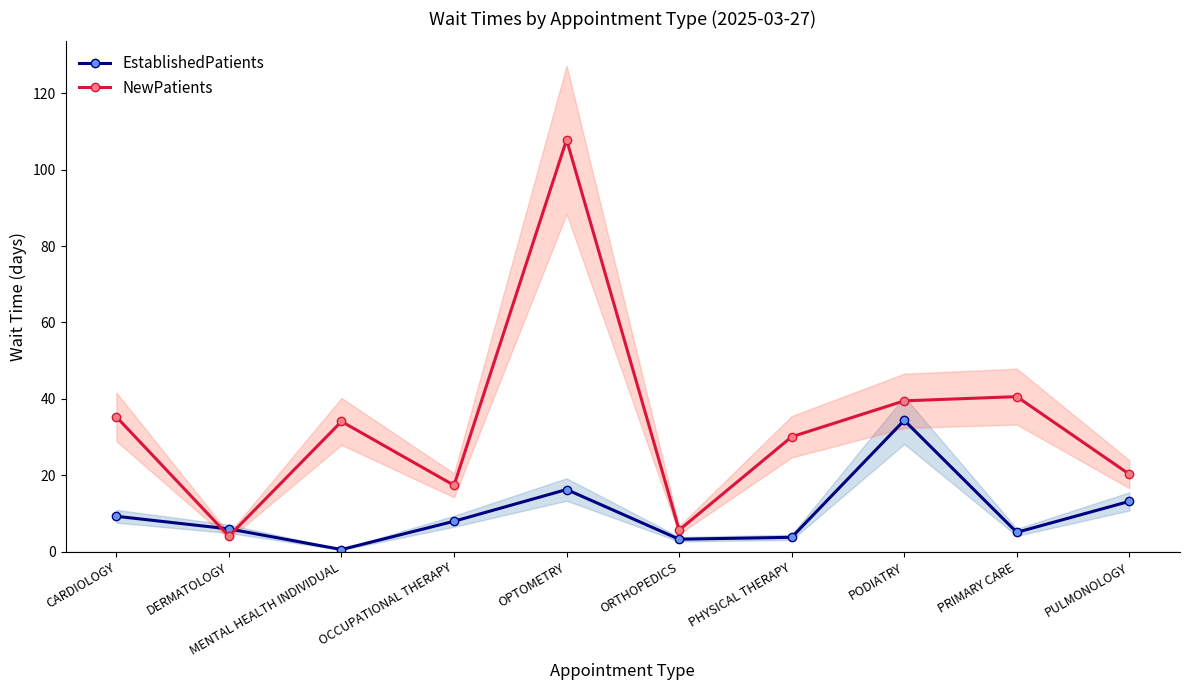

How many categories are shown in the chart?

10